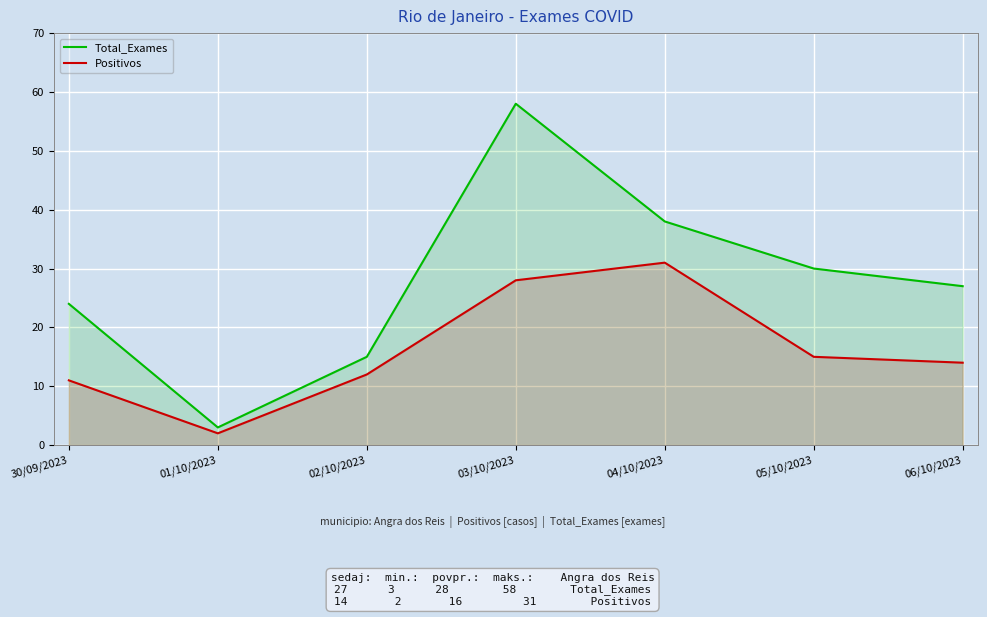

At which label is Positivos closest to 16?

05/10/2023